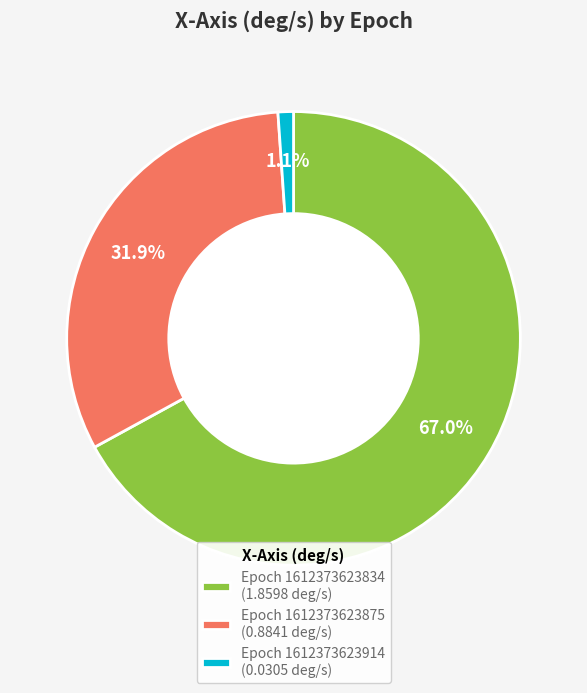

To the nearest percent, what is the average slice percentage?

33%